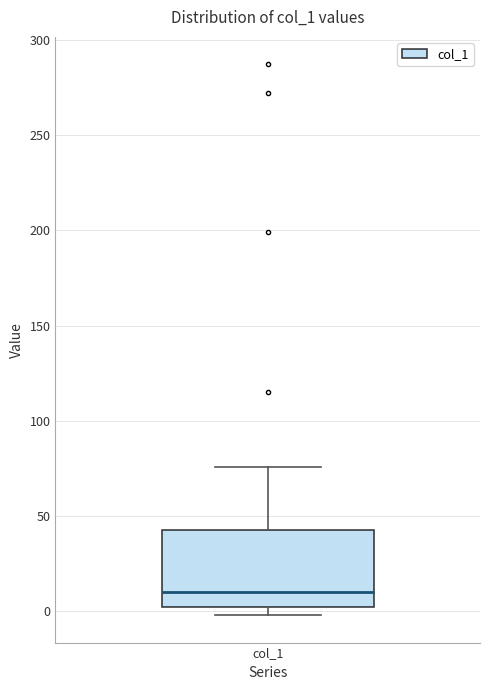

Where is the lower edge of the box for col_1 on the y-axis? The values are not printed on the chart, so give them approximately, as read against the axis.

0